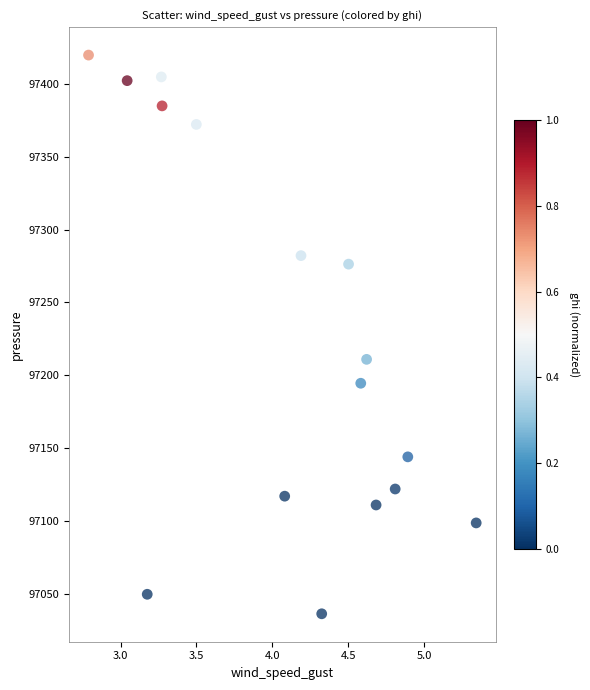

What is the range of Y values (max minus min)?

383.3